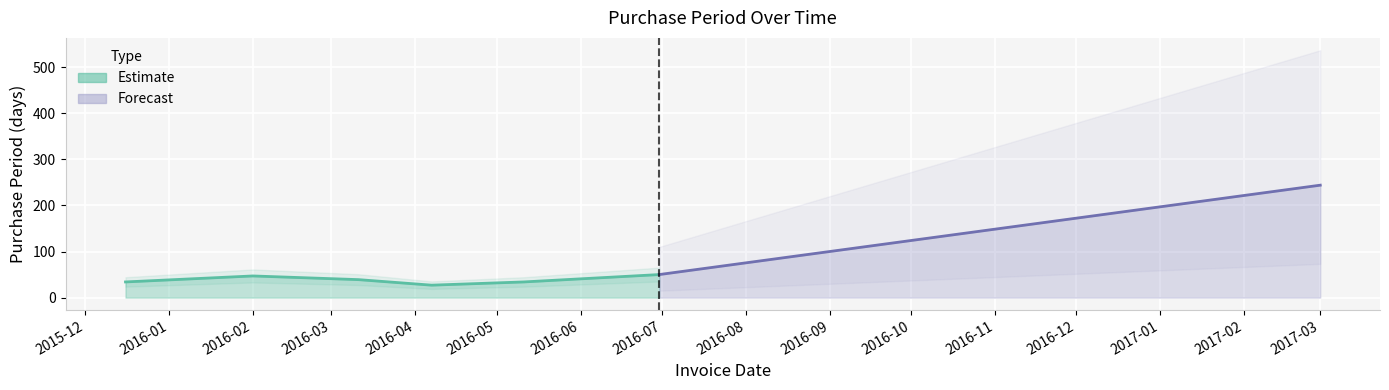

What is the difference between the values at 2016-02-01 and 2016-03-11?

8